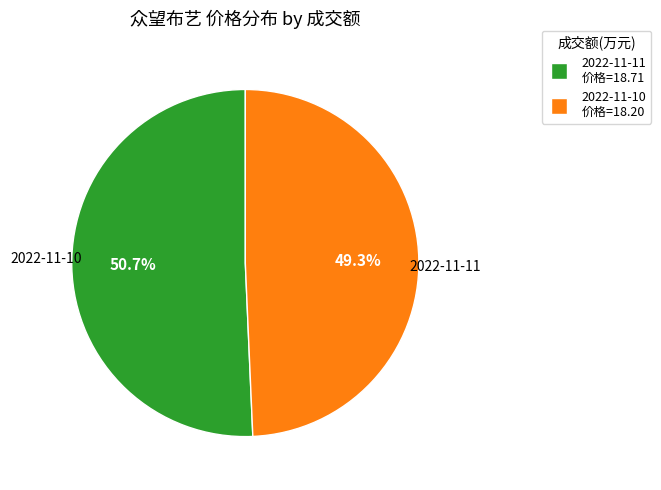

Is there a majority slice in this chart?

Yes